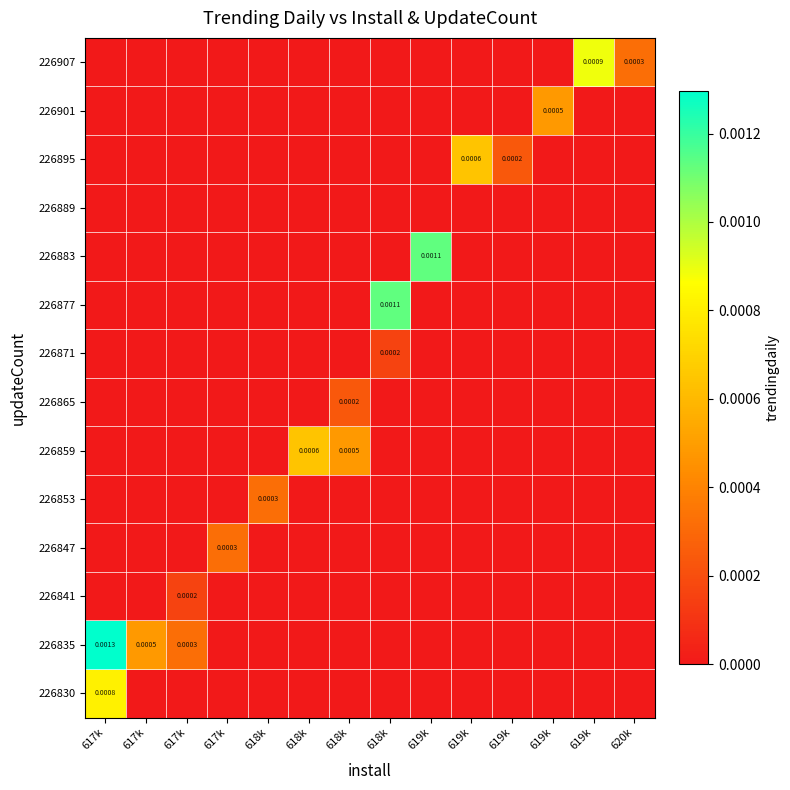

List the series in order of their peak value, highest first.

226835, 226877, 226883, 226907, 226830, 226859, 226895, 226901, 226847, 226853, 226865, 226841, 226871, 226889